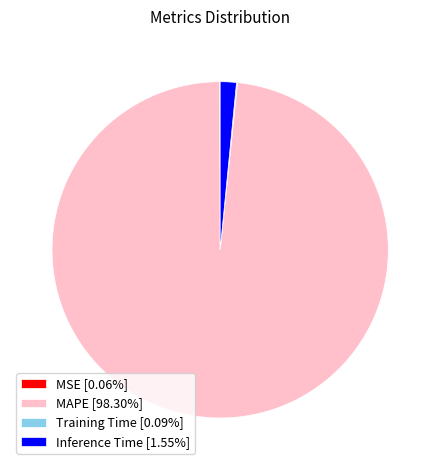

Does any single category account for the majority?

Yes